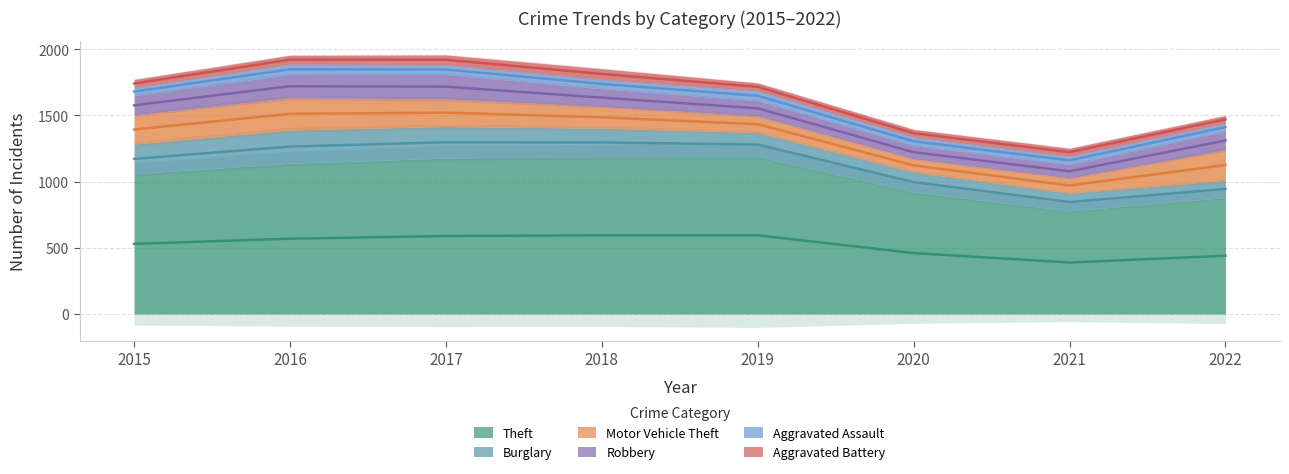

What is the spread (max minus min) of values at 2022?

858